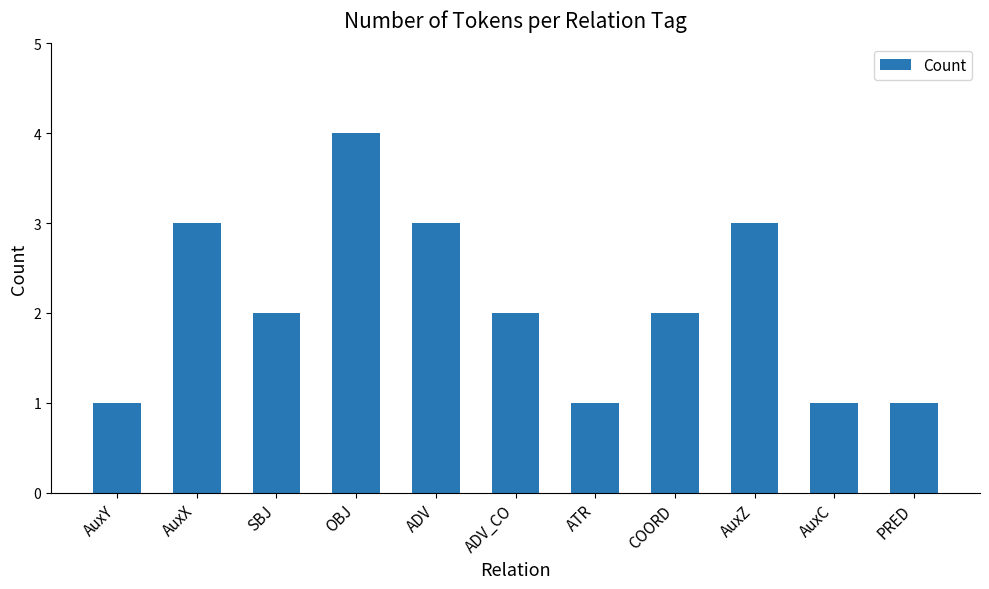

What is the sum of all values?

23